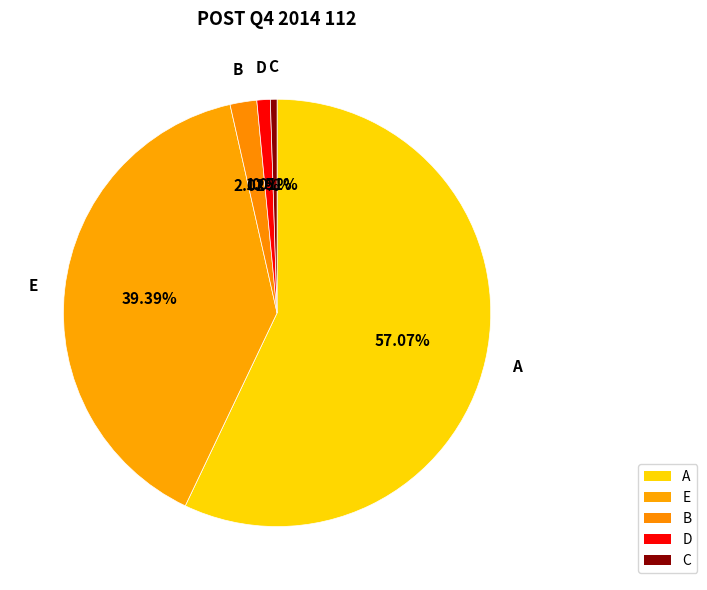

Count the number of slices in the pie.

5